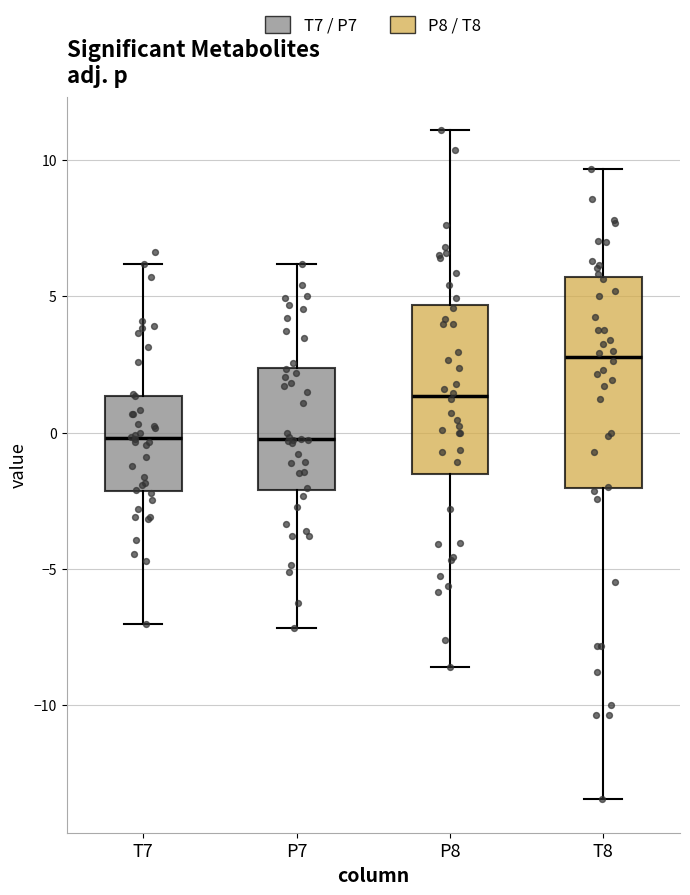

Reading left to right, read every box against the y-axis: the position of its median line, the range the box covers, and the ends of its whiskers. The values are not printed on the chart, so give them approximately, as read against the axis.

T7: median 0.0, box -2.0 to 1.5, whiskers -7.0 to 6.0
P7: median 0.0, box -2.0 to 2.5, whiskers -7.0 to 6.0
P8: median 1.5, box -1.5 to 4.5, whiskers -8.5 to 11.0
T8: median 3.0, box -2.0 to 5.5, whiskers -13.5 to 9.5